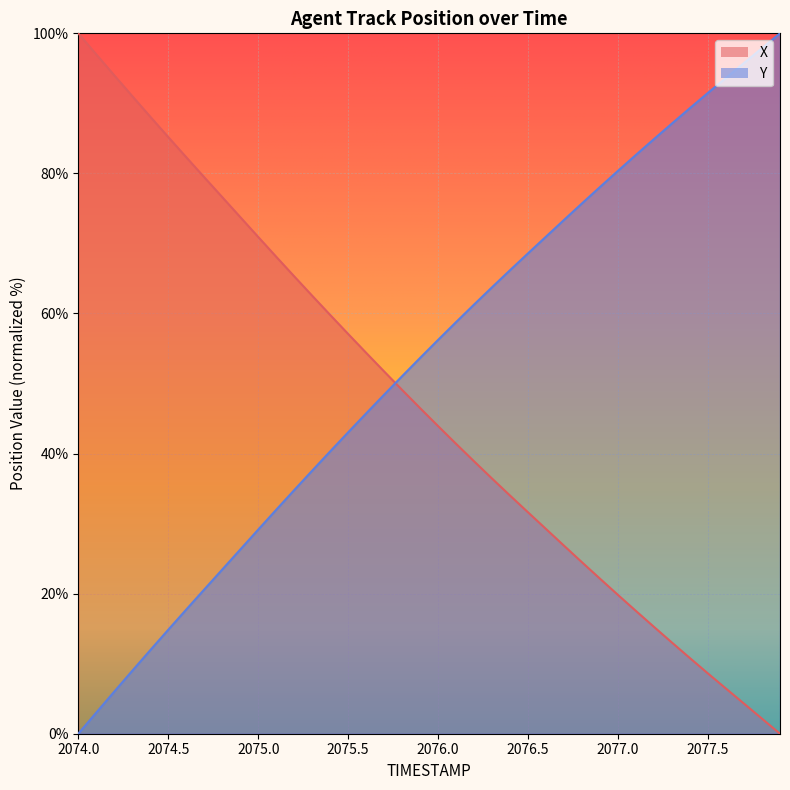

How many categories are shown in the chart?

40